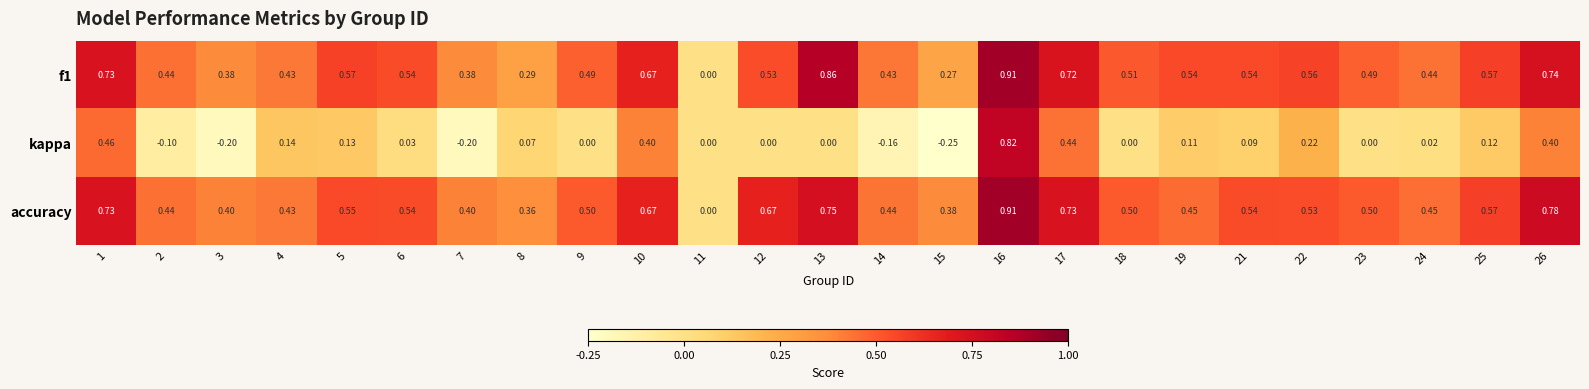

Which category has the lowest value across all series?

15